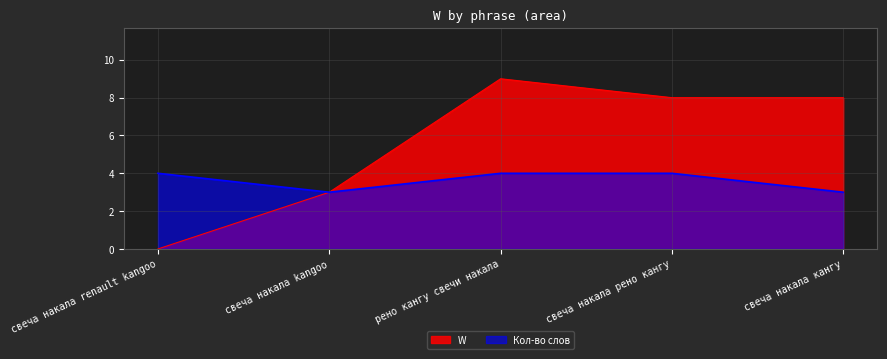

How many points are higher than both their immediate neighbors (excluding endpoints)?

1